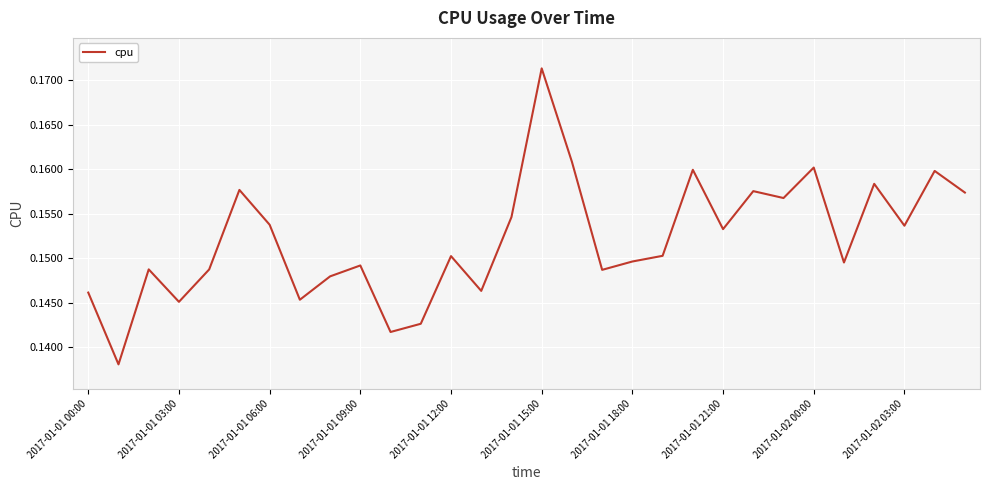

What is the minimum value shown in the chart?

0.1